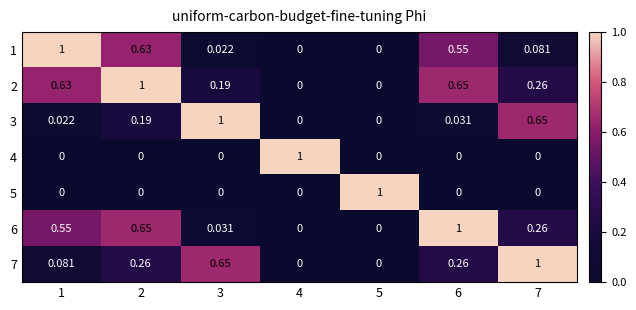

Is the value of 6 at 3 greater than the value of 1 at 1?

No